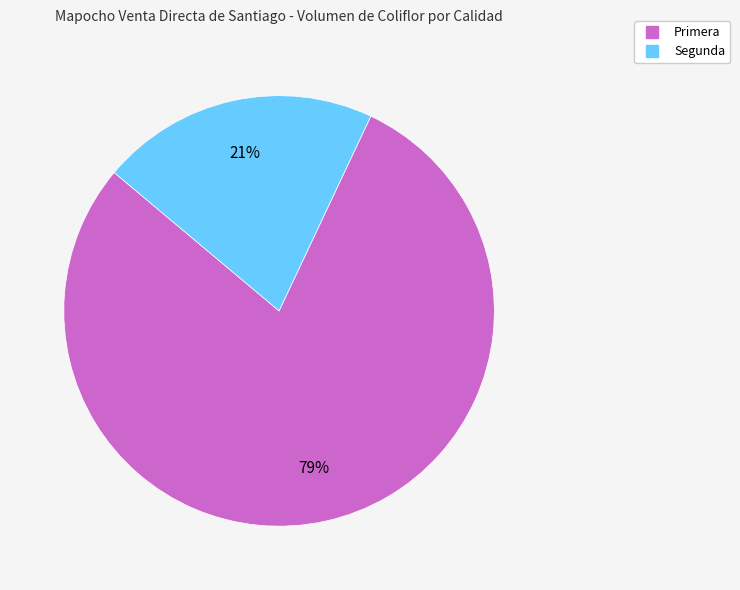

To the nearest percent, what percentage of the pie is Segunda?

21%